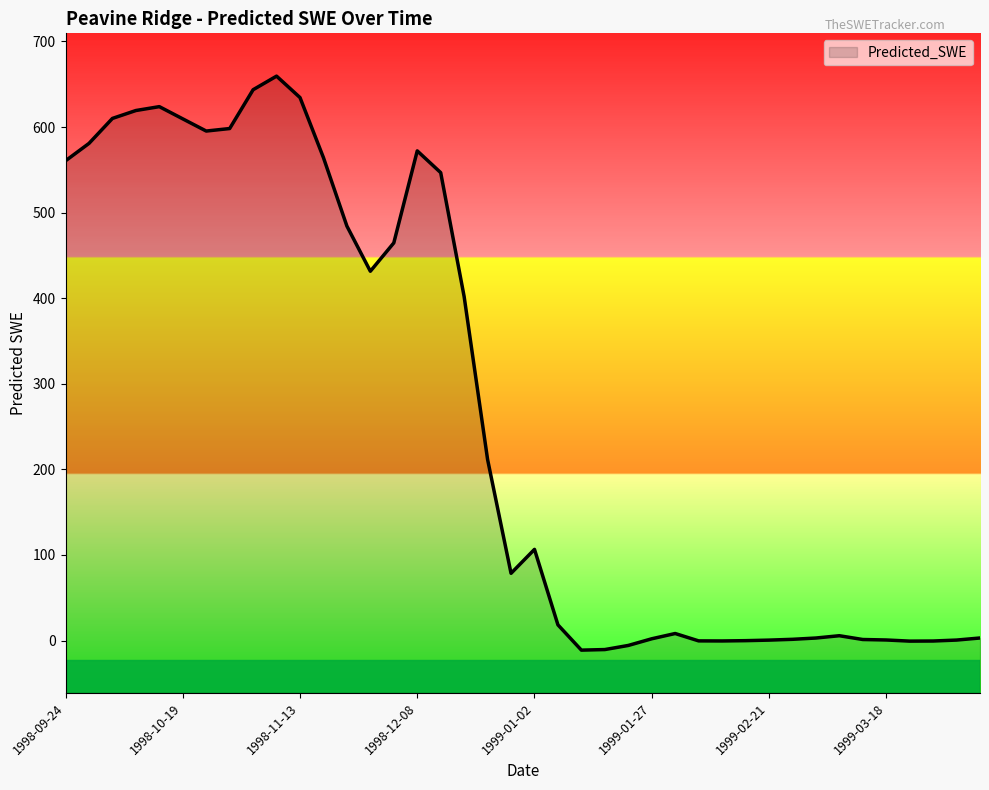

Which category has the lowest value across all series?

1999-01-12